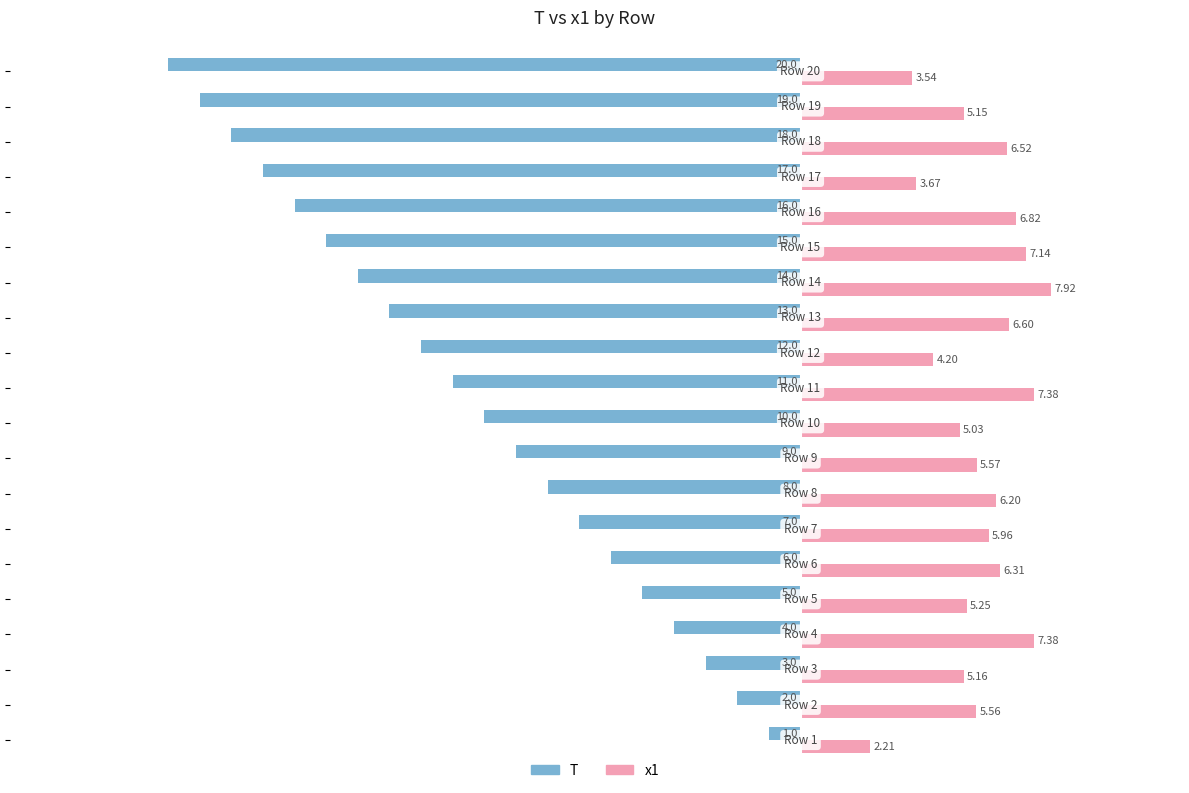

List the series in order of their peak value, highest first.

x1, T